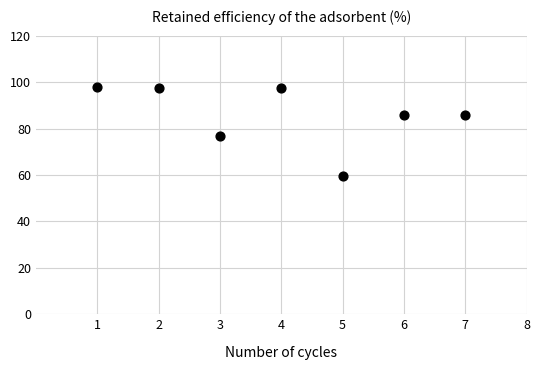

What Y value in the scatter plot is closest to 78?

76.7